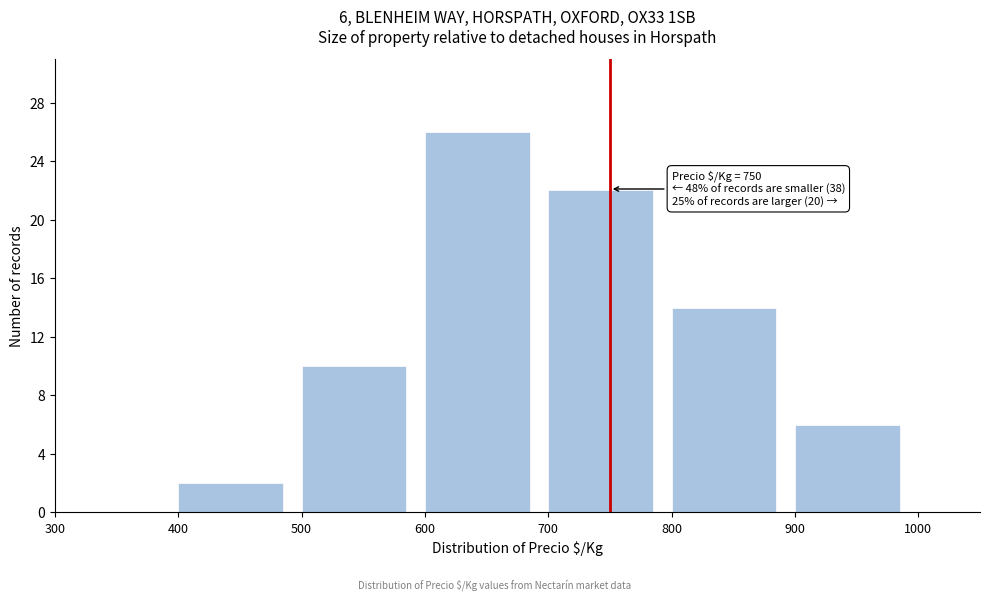

Which range on the x-axis has the tallest bar?

600 to 700